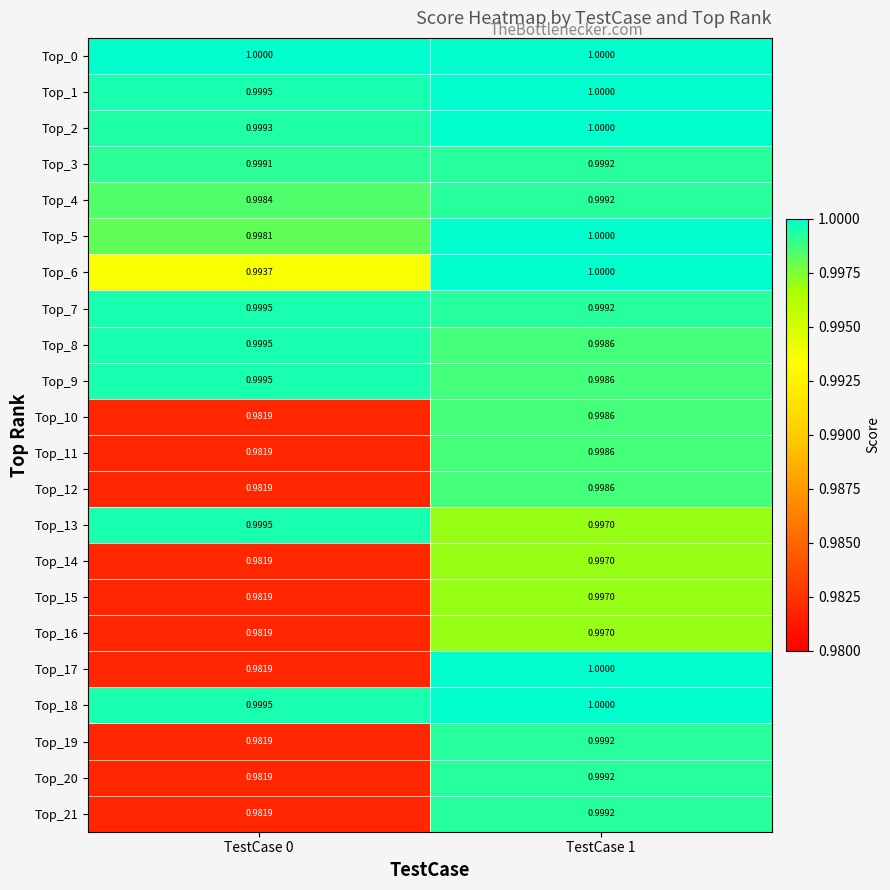

How many categories are shown in the chart?

2